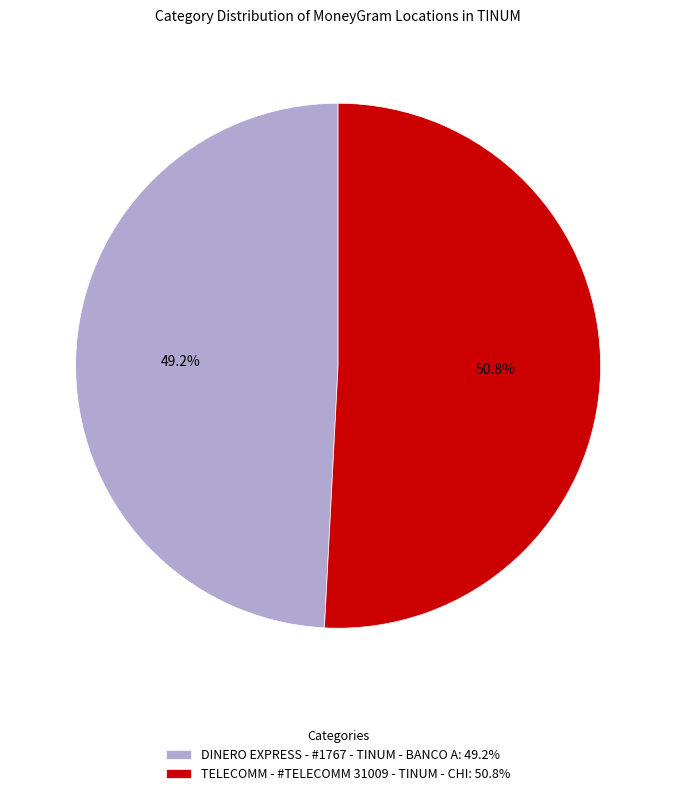

To the nearest percent, what is the difference between the DINERO EXPRESS - #1767 - TINUM - BANCO A and TELECOMM - #TELECOMM 31009 - TINUM - CHI slice percentages?

2%